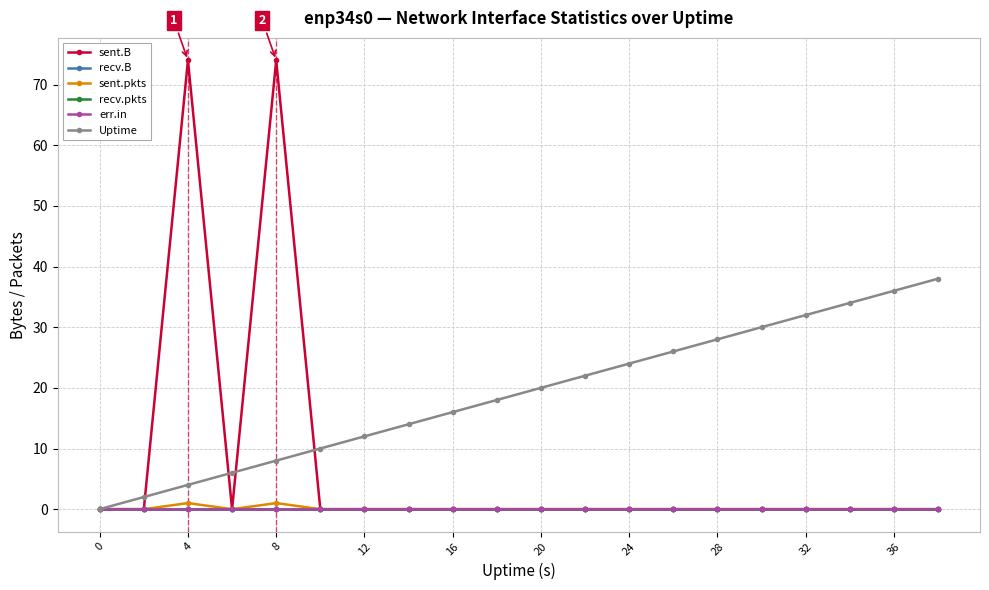

Is this an area chart (filled region under the line)?

No